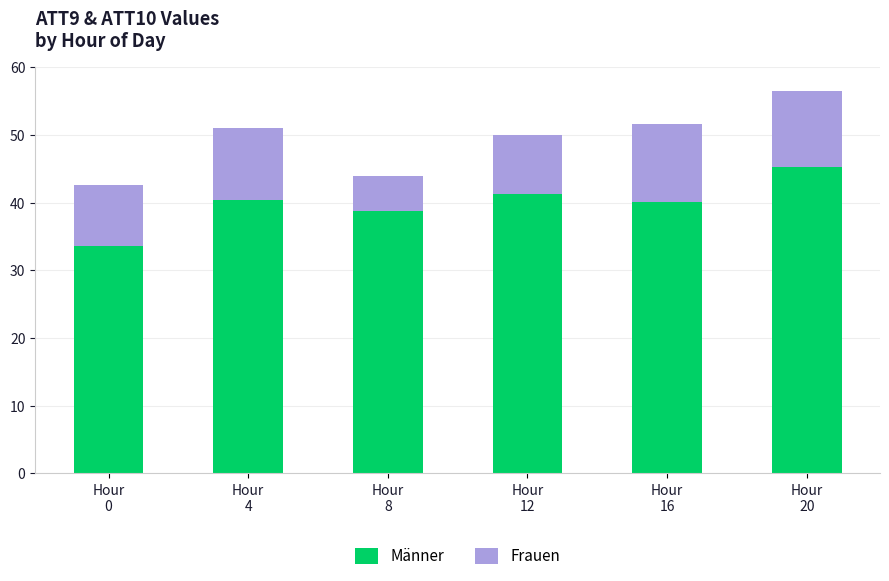

What is the average value of the Männer series?

39.9